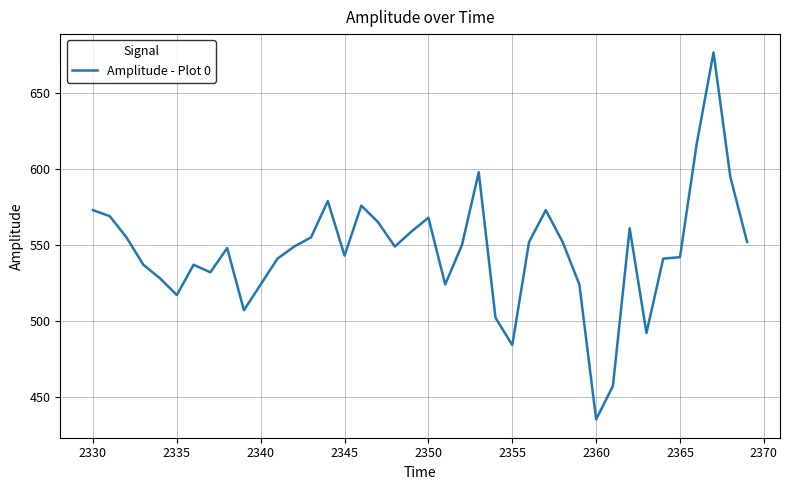

What is the smallest value displayed?

435